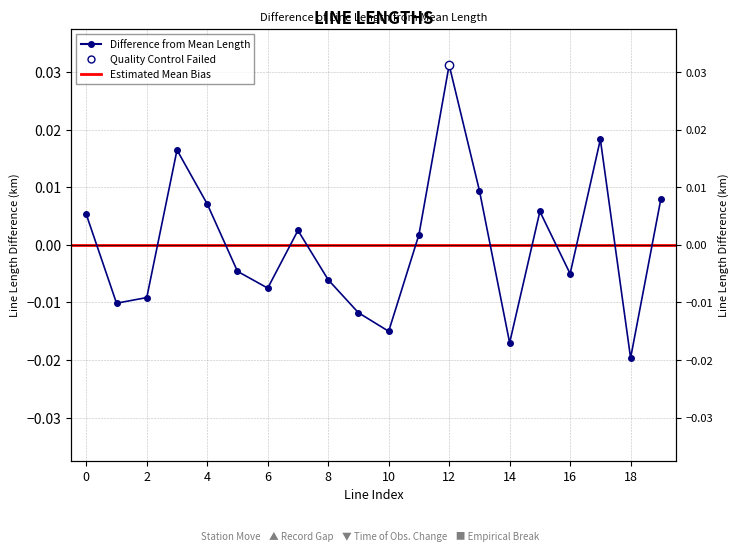

The chart shows a value of -0.0 at 6. True or false?

False